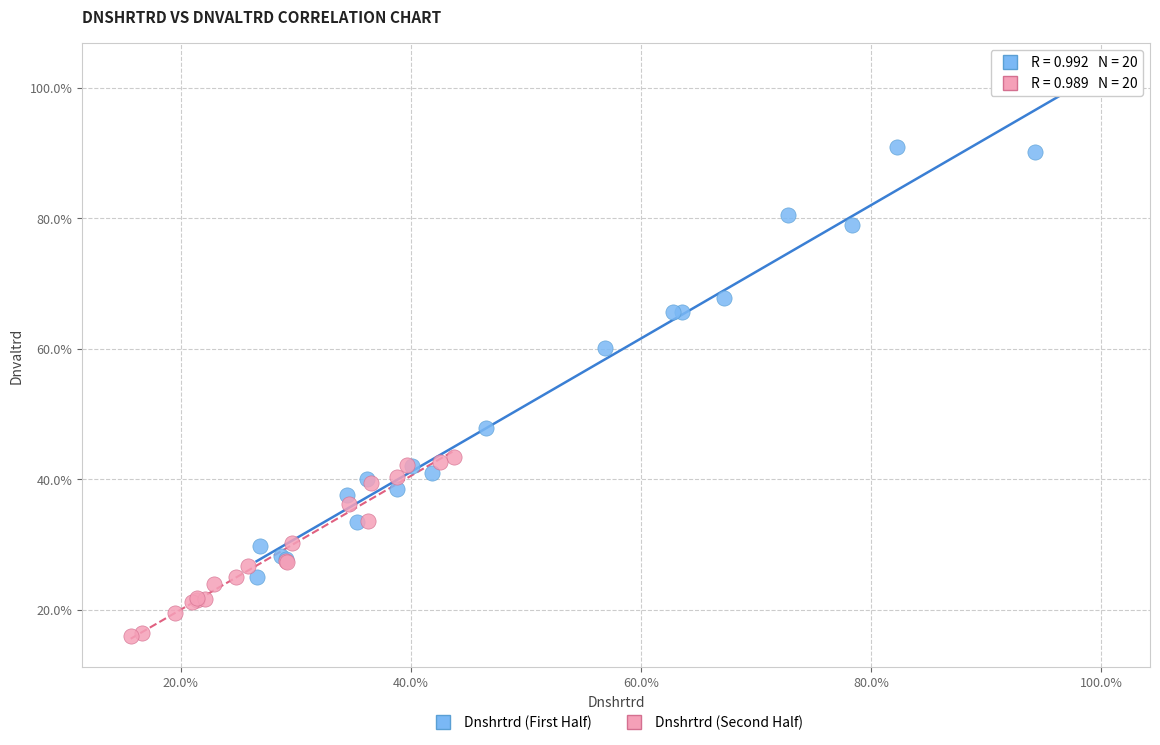

Which series has the widest spread of Y values?

Dnshrtrd (First Half)